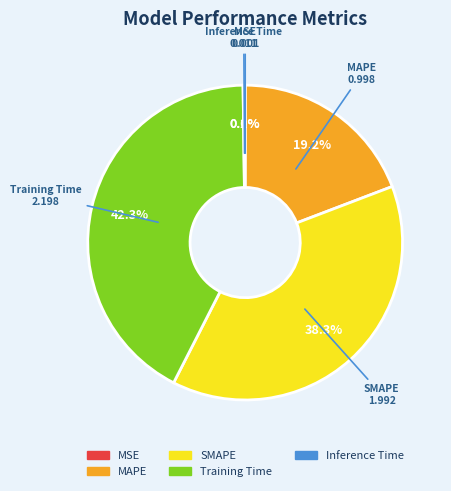

Which slice is the largest?

Training Time